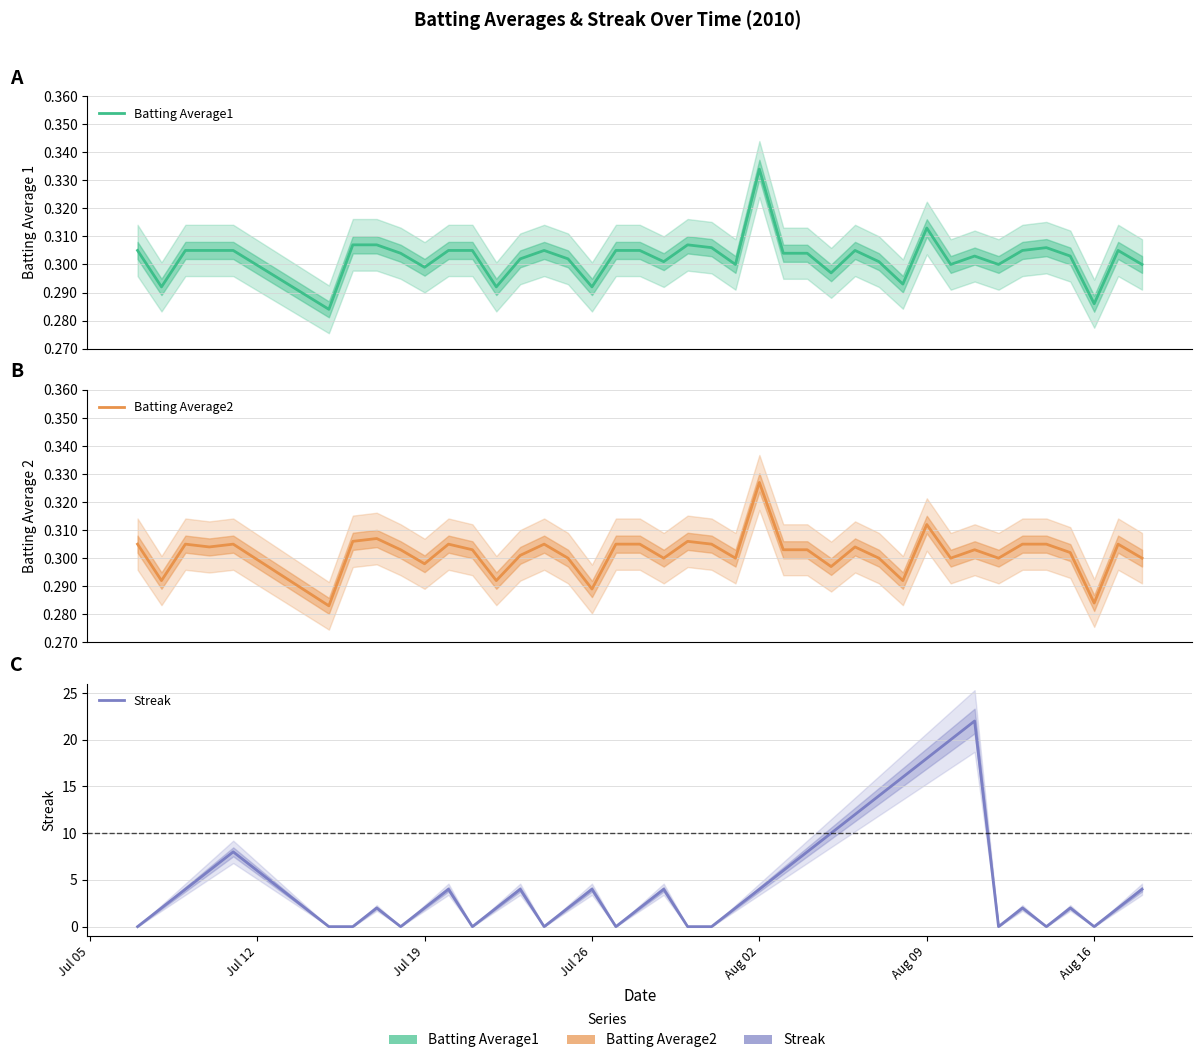

What are all the series names shown in the legend?

Batting Average1, Batting Average2, Streak